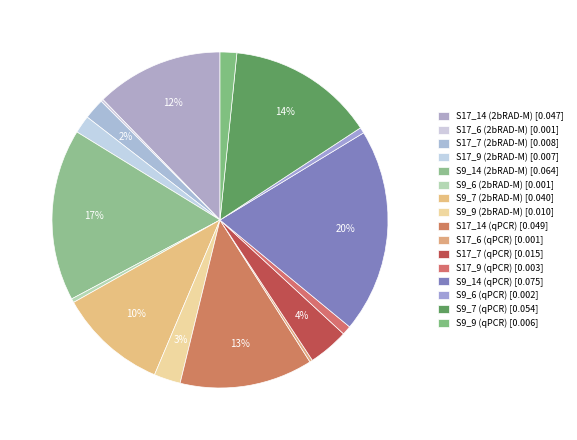

Which slice is the smallest?

S17_6 (2bRAD-M)